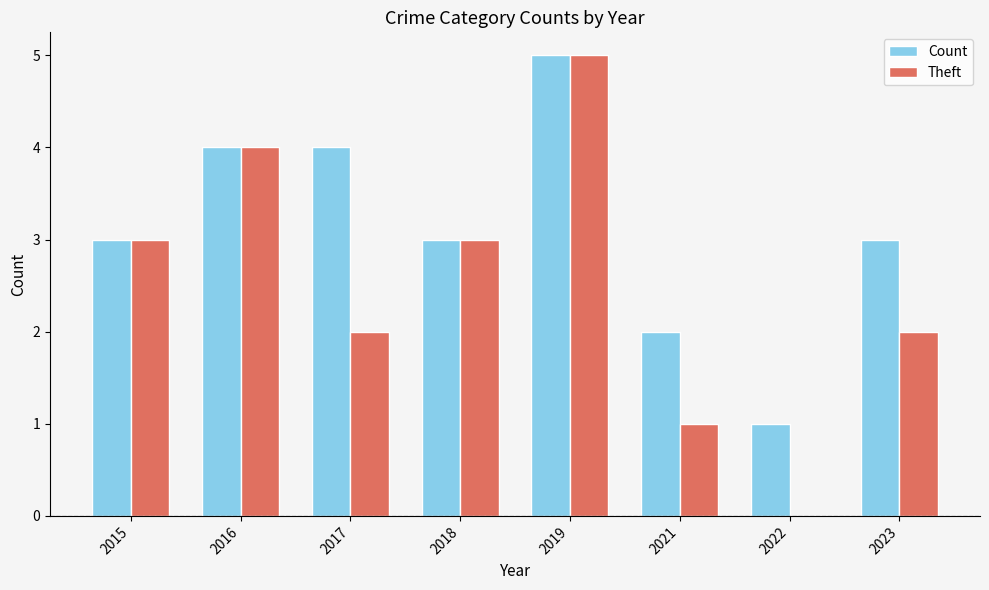

Does the chart contain stacked bars?

No